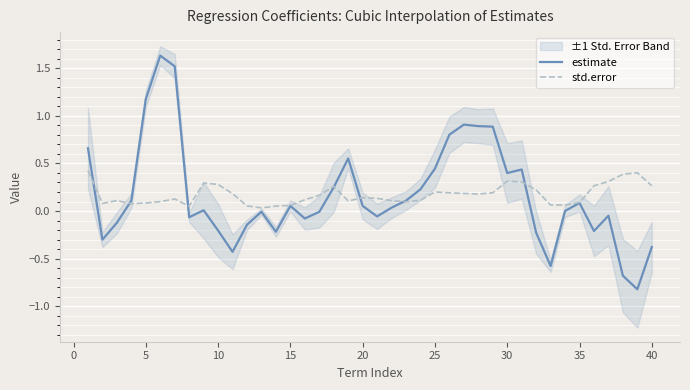

How many times do std.error and estimate cross each other?

7